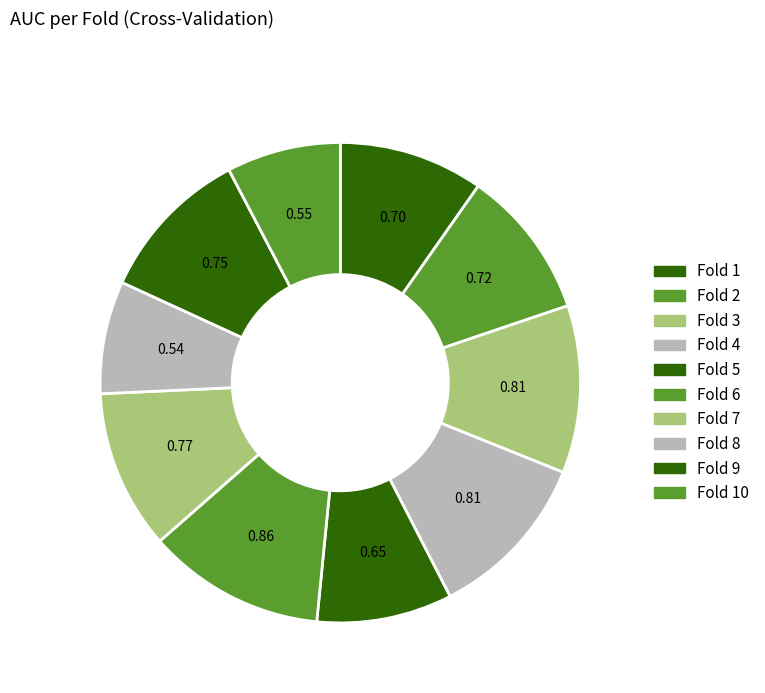

Count the number of slices in the pie.

10